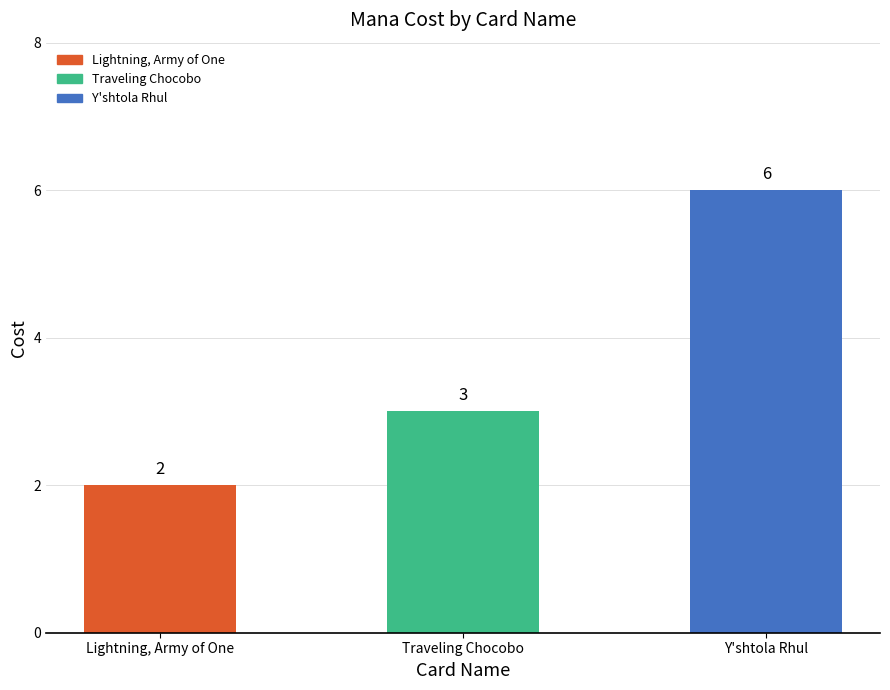

What position from the right is Lightning, Army of One?

3